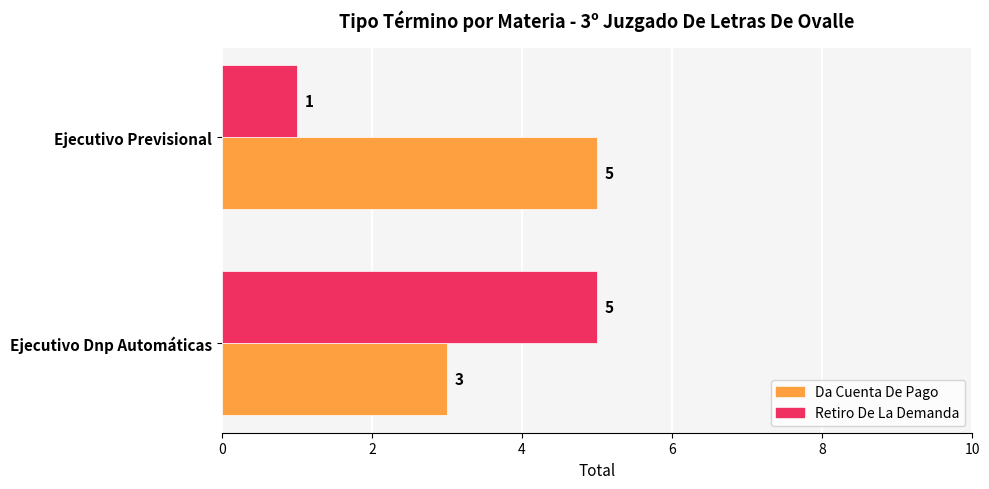

Which series has the widest spread of values?

Retiro De La Demanda